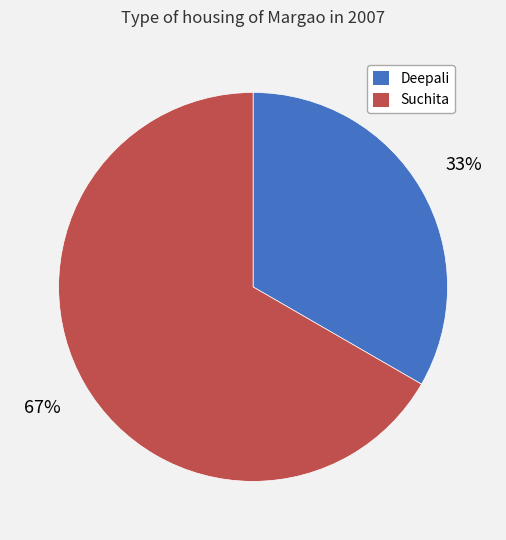

Between Suchita and Deepali, which is larger?

Suchita